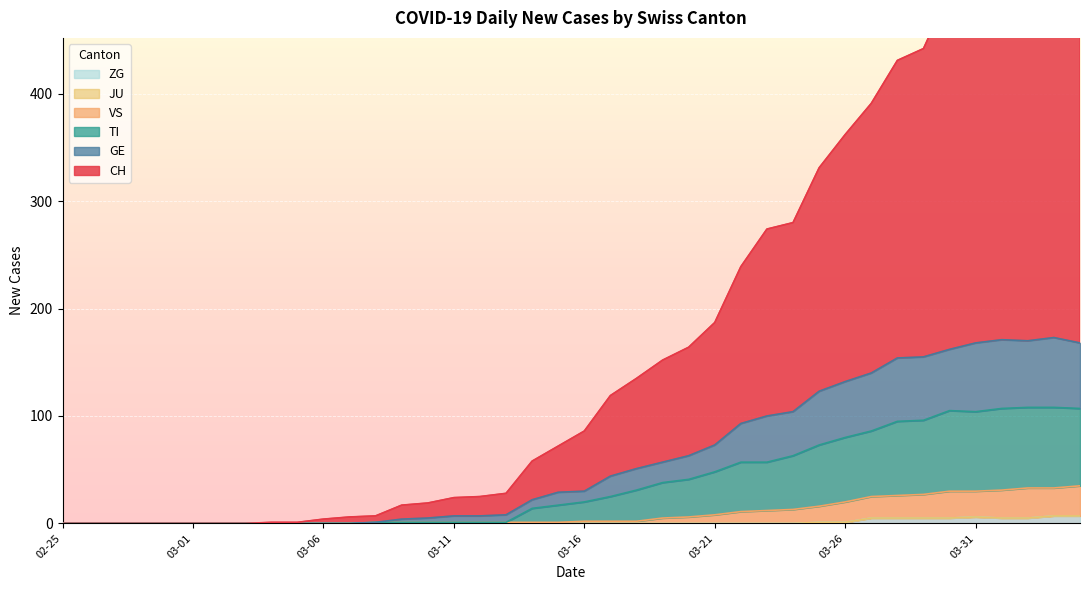

True or false: GE has a value of 8 at 2020-03-13.

True